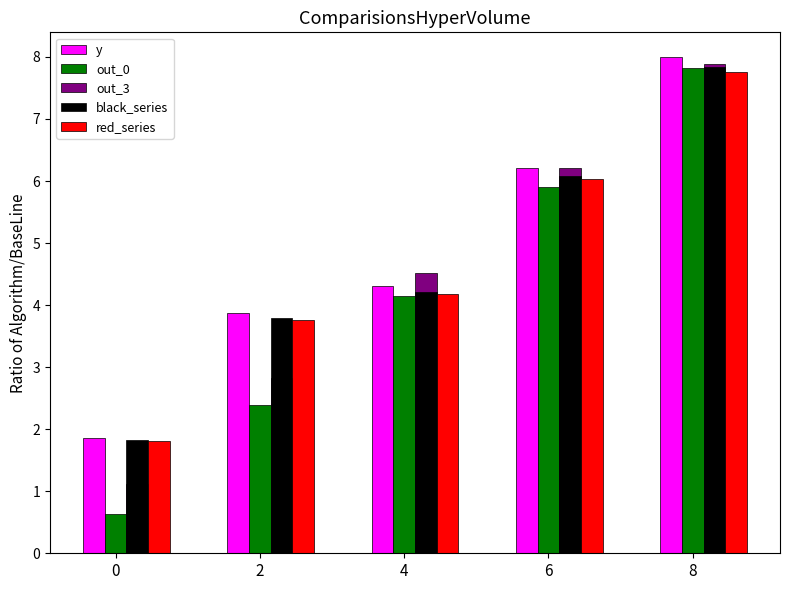

What is the sum of the y values at 2 and 6?

10.1